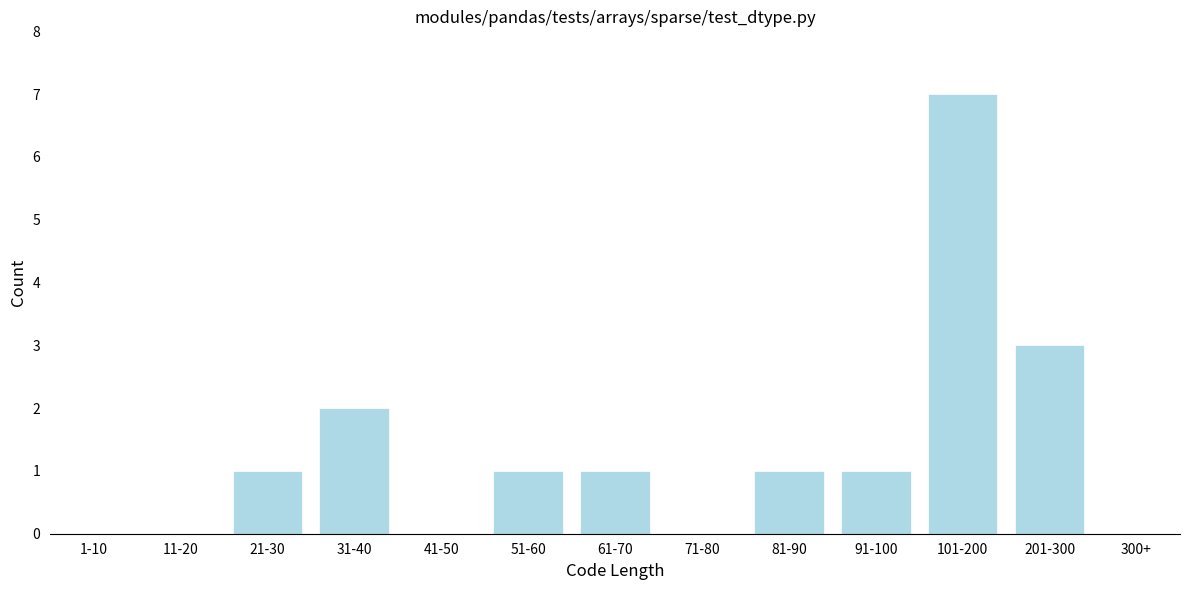

Reading right to left, extract all data points from this chart.

300+=0	201-300=3	101-200=7	91-100=1	81-90=1	71-80=0	61-70=1	51-60=1	41-50=0	31-40=2	21-30=1	11-20=0	1-10=0